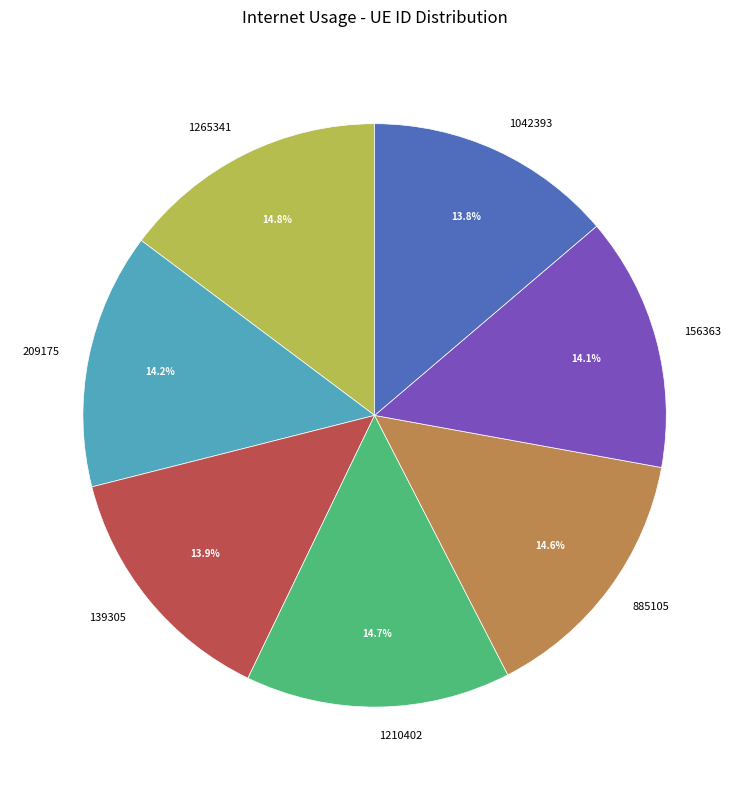

Is 1265341 the majority of the pie?

No